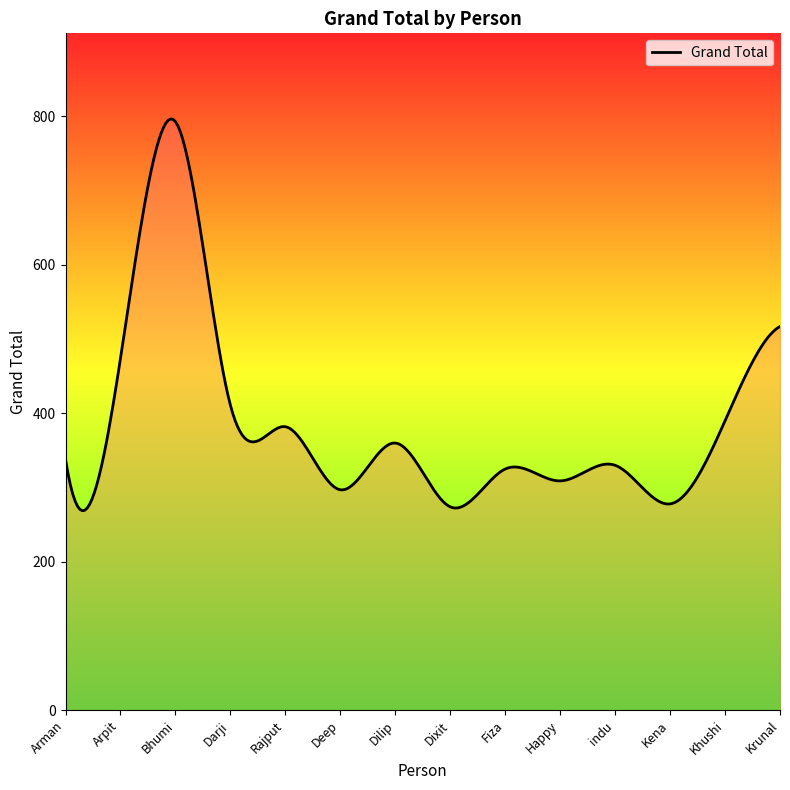

What is the maximum value shown in the chart?

796.6